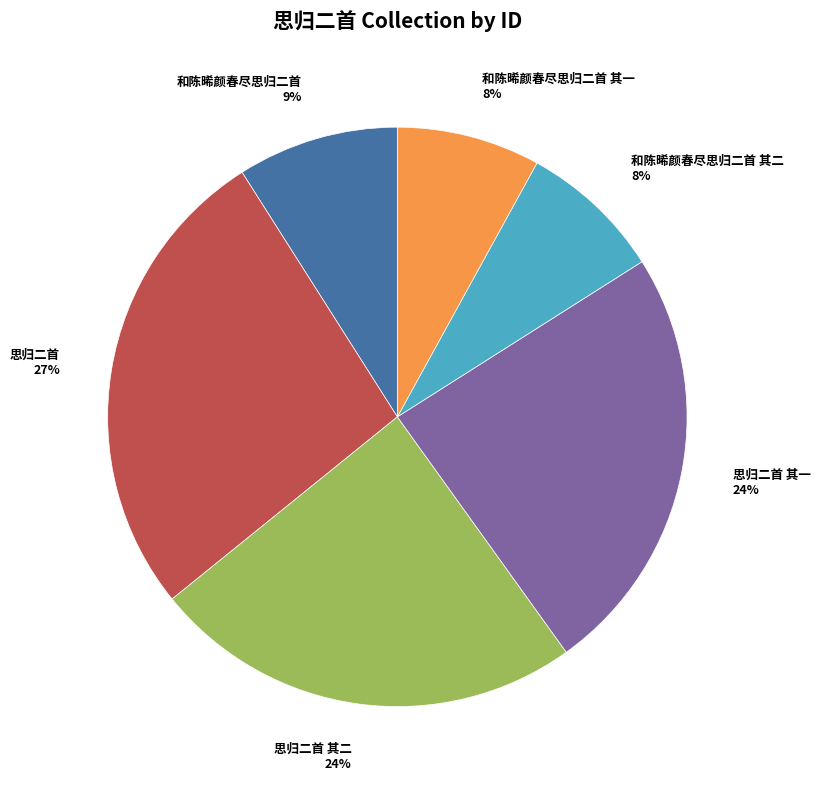

Which slice is the largest?

思归二首